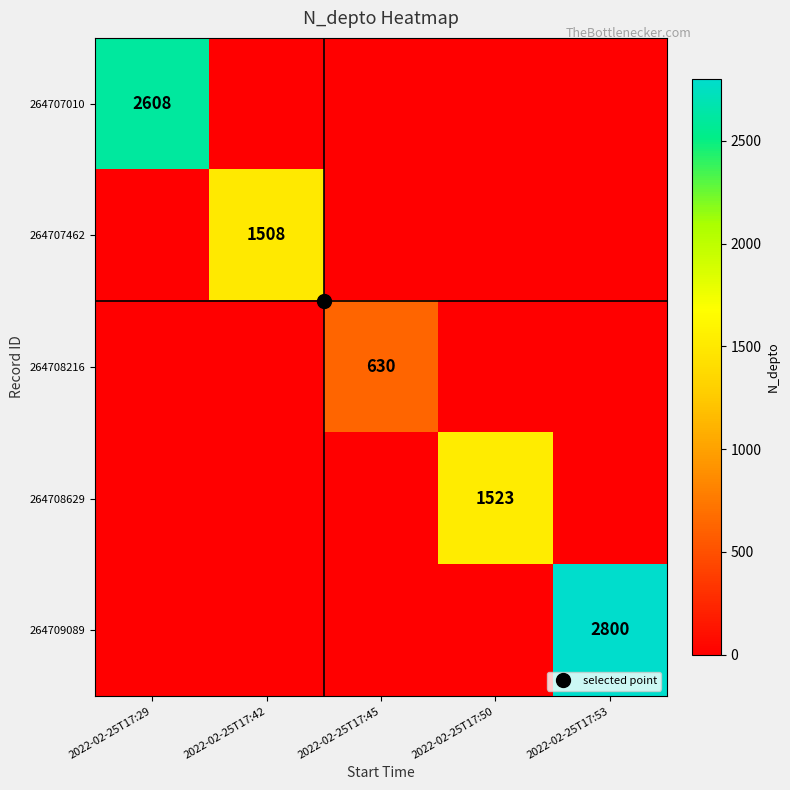

The value of 264709089 at 2022-02-25T17:50 is 0. True or false?

True